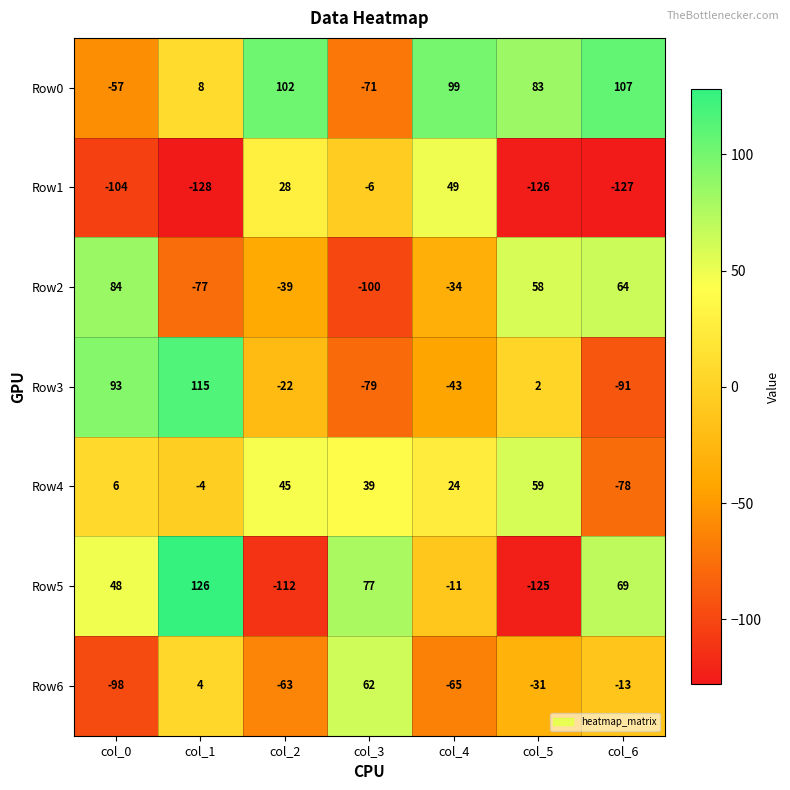

What is the difference between the Row4 values at col_4 and col_6?

102